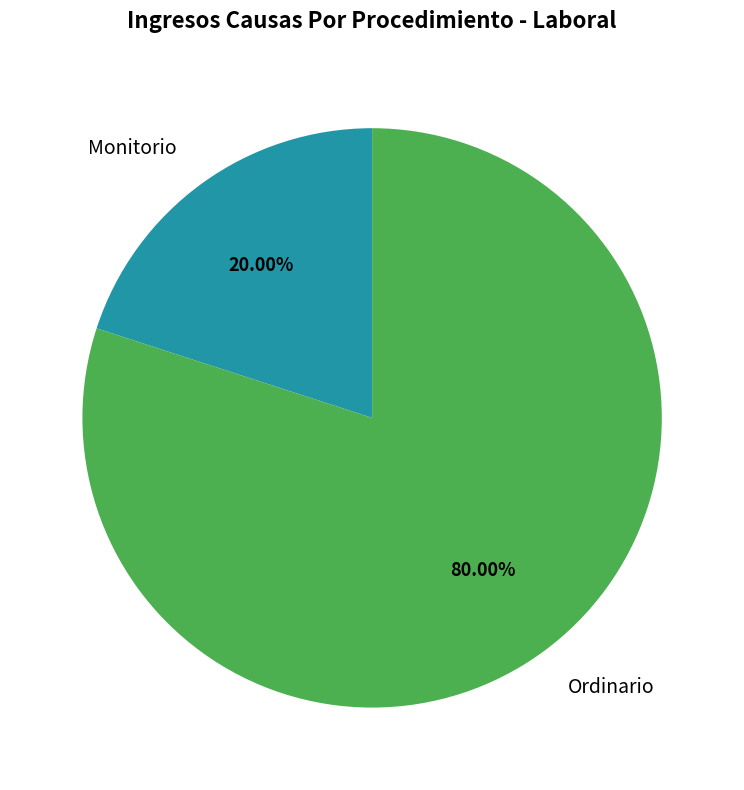

To the nearest percent, what is the average slice percentage?

50%